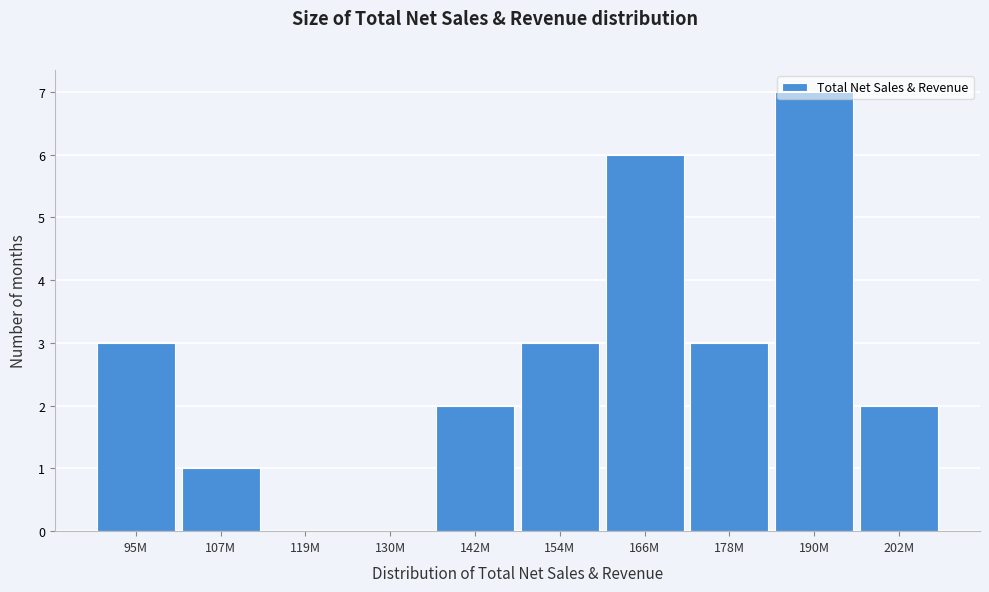

Which label corresponds to the largest value in the chart?

190M